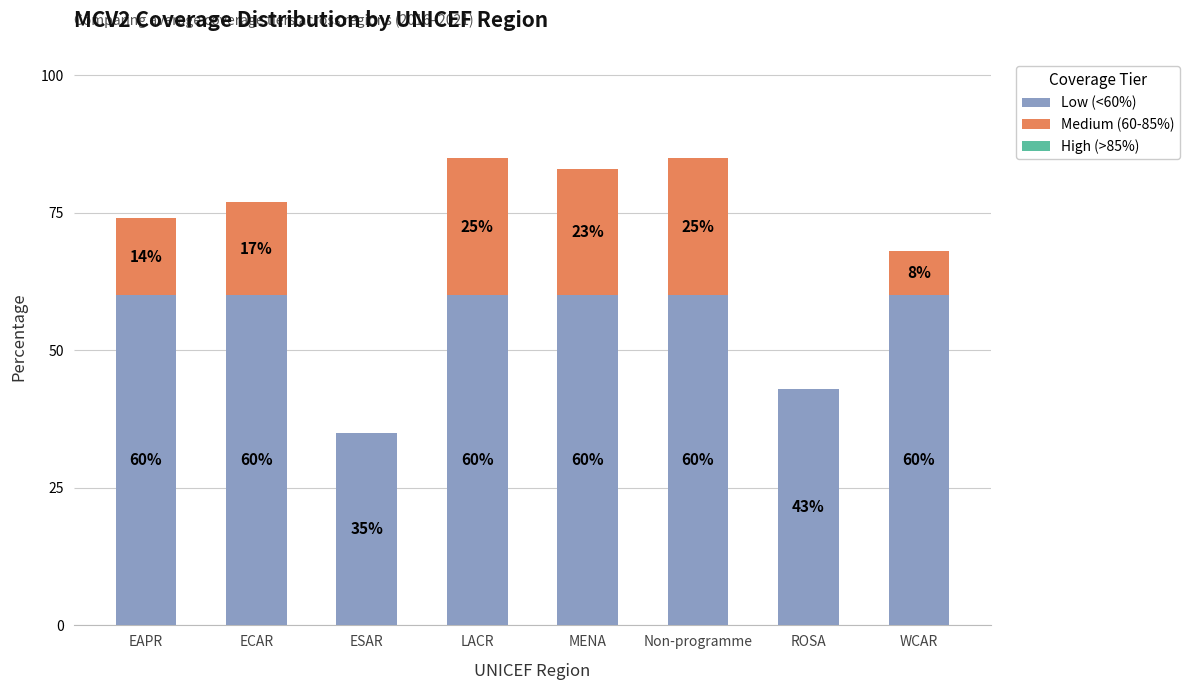

What is the sum of the Low (<60%) values at ECAR and ROSA?

103